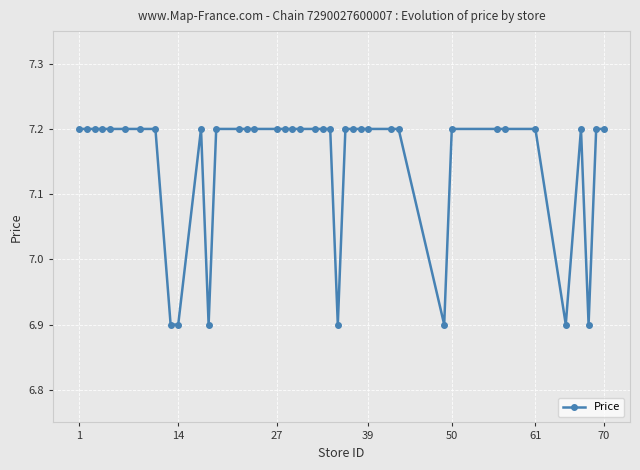

How many values are between 7 and 8?

33